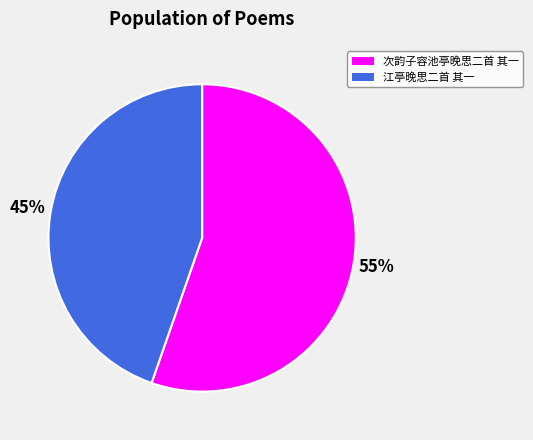

What is the smallest slice in the pie chart?

江亭晚思二首 其一